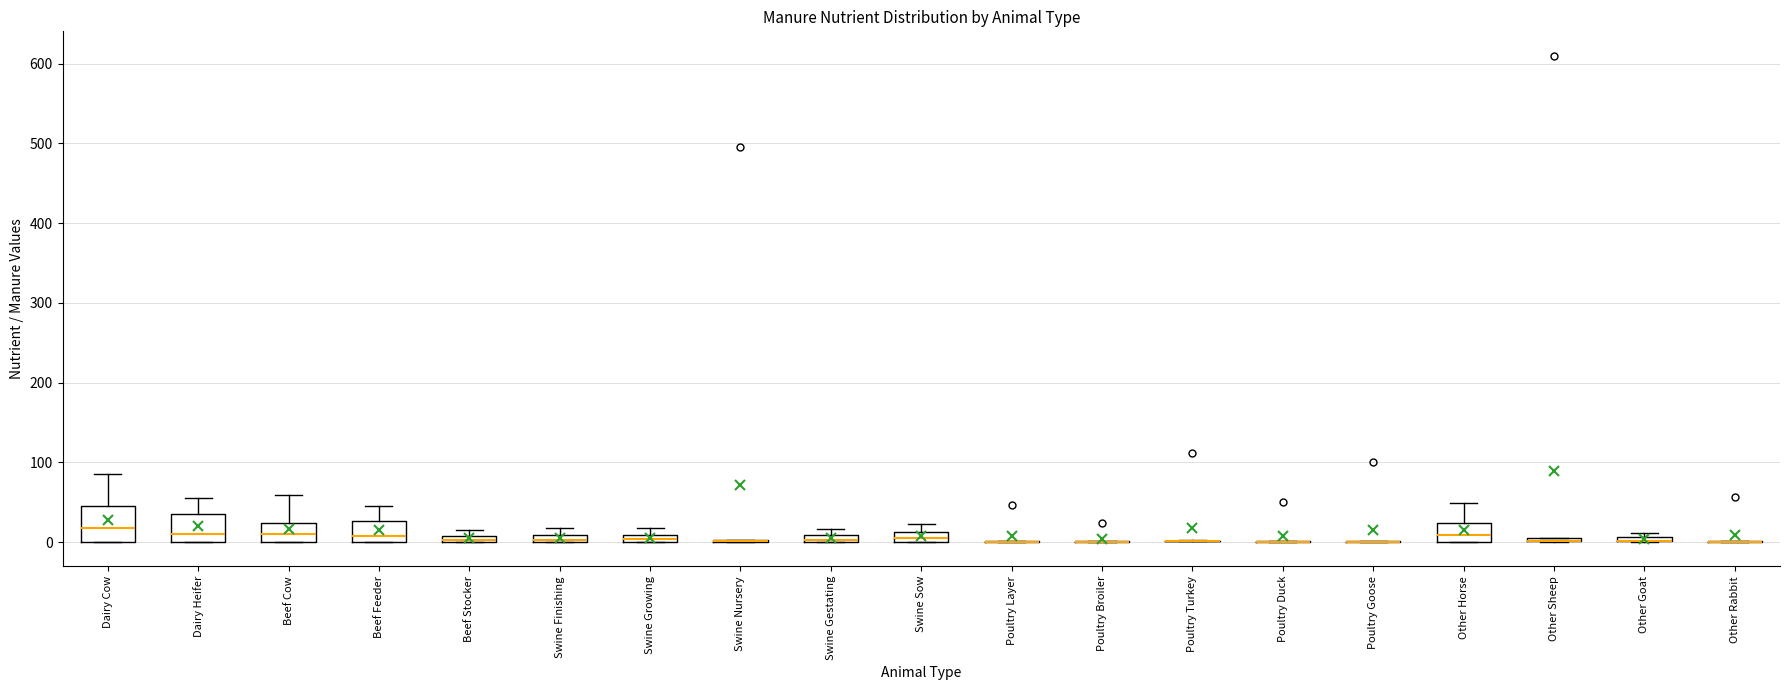

Comparing the boxes themselves (not the whiskers), which one is the tallest?

Dairy Cow